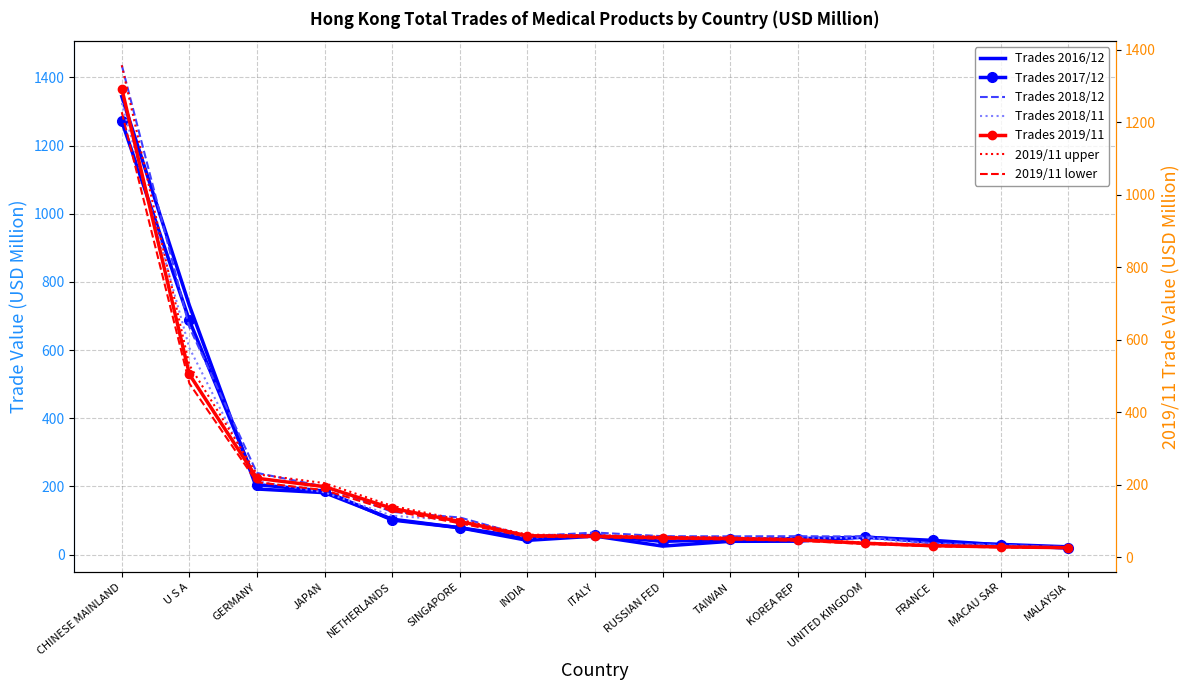

What is the maximum value shown in the chart?

1356.7